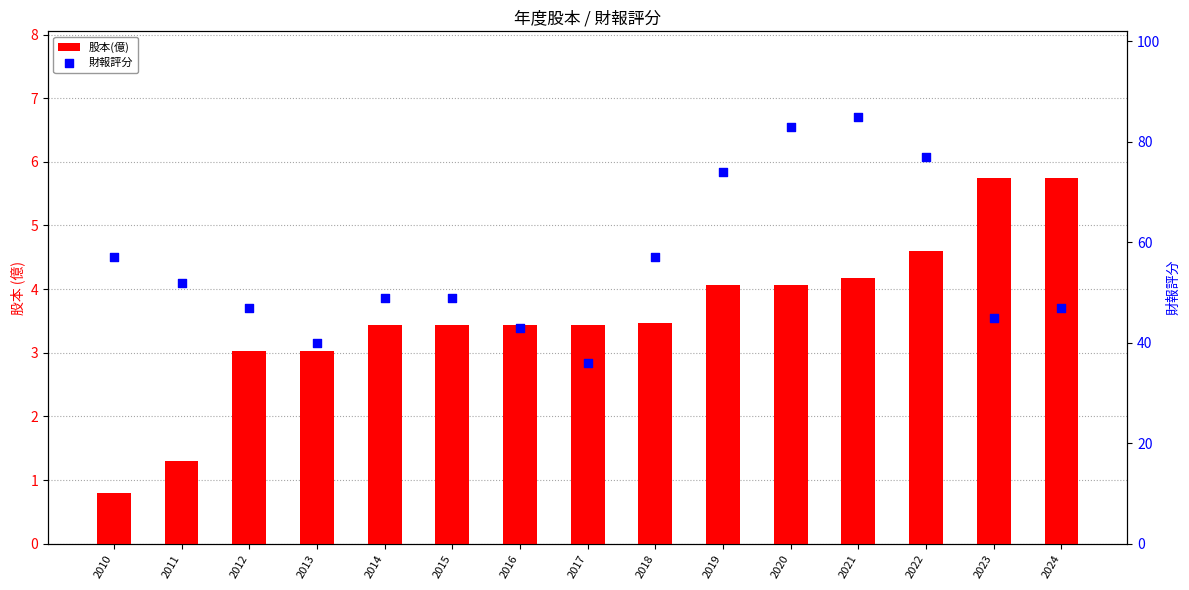

Which series has the widest spread of Y values?

財報評分